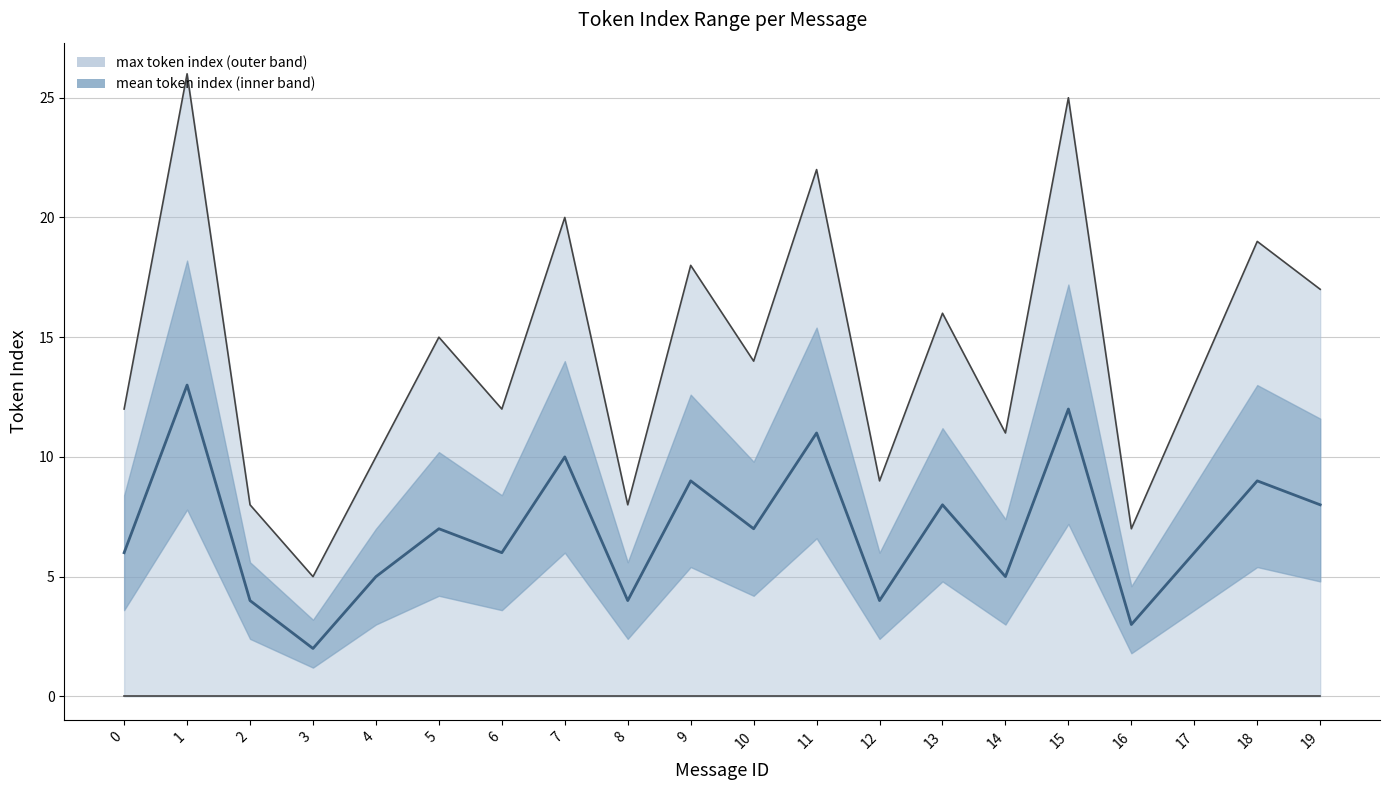

Where does the upper_bound series first go above 14?

1